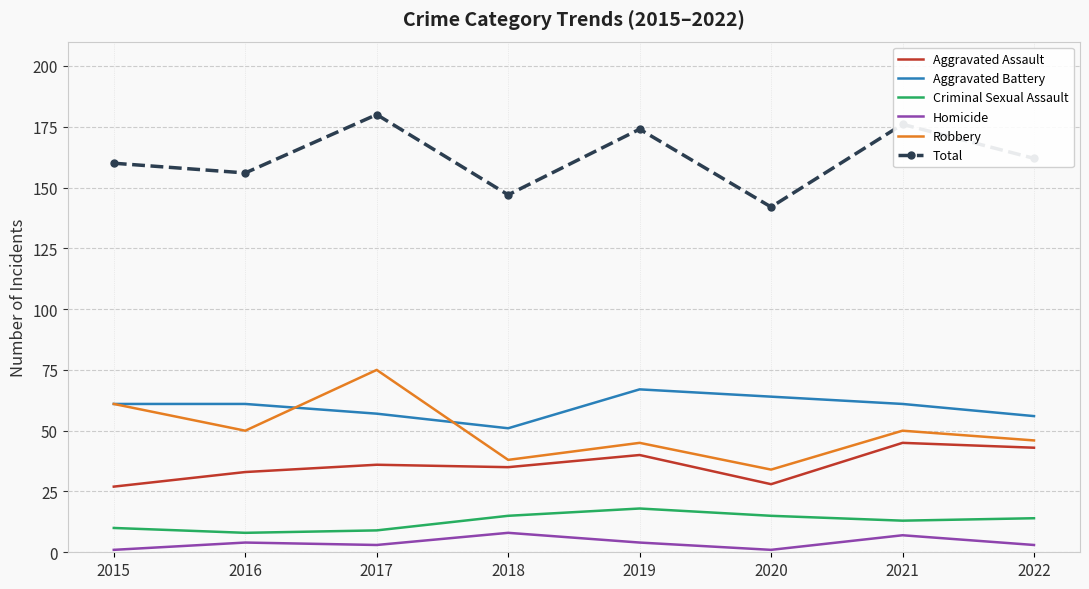

What are all the series names shown in the legend?

Aggravated Assault, Aggravated Battery, Criminal Sexual Assault, Homicide, Robbery, Total